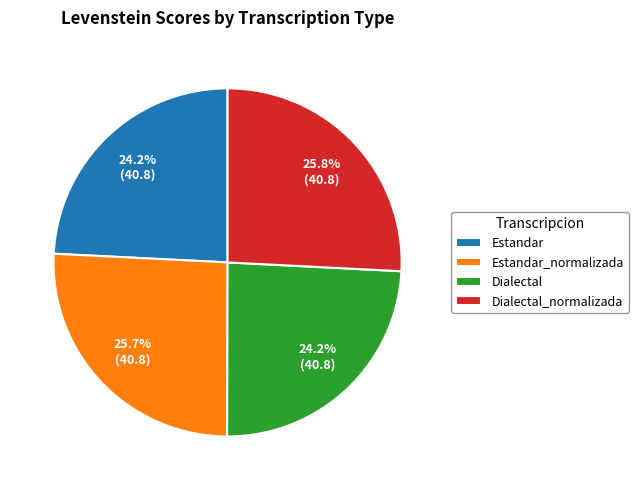

What percentage is the Dialectal_normalizada slice, to the nearest percent?

26%